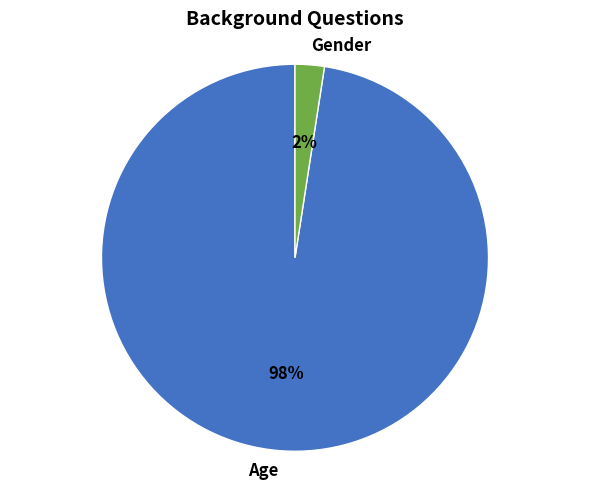

To the nearest percent, what portion does Gender represent?

2%